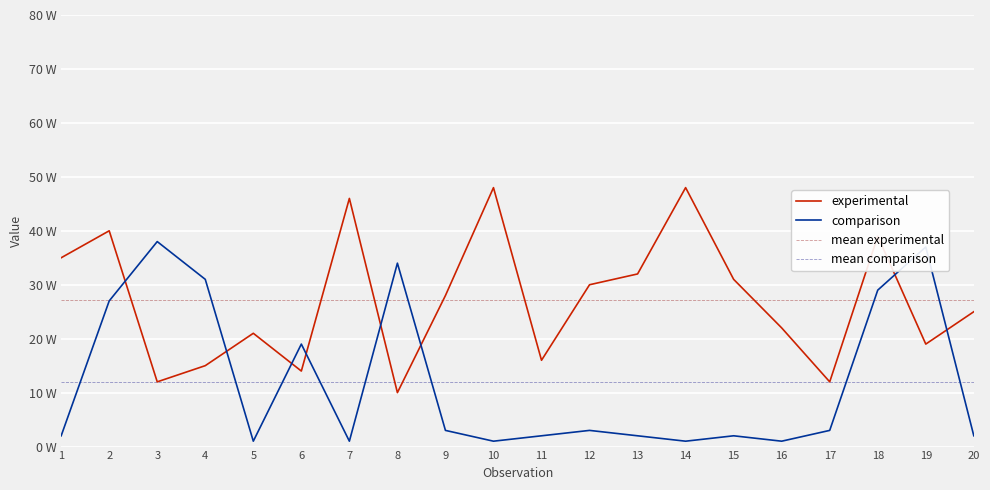

Reading right to left, transcribe all the data shown in this chart.

experimental: 20=25	19=19	18=39	17=12	16=22	15=31	14=48	13=32	12=30	11=16	10=48	9=28	8=10	7=46	6=14	5=21	4=15	3=12	2=40	1=35
comparison: 20=2	19=37	18=29	17=3	16=1	15=2	14=1	13=2	12=3	11=2	10=1	9=3	8=34	7=1	6=19	5=1	4=31	3=38	2=27	1=2